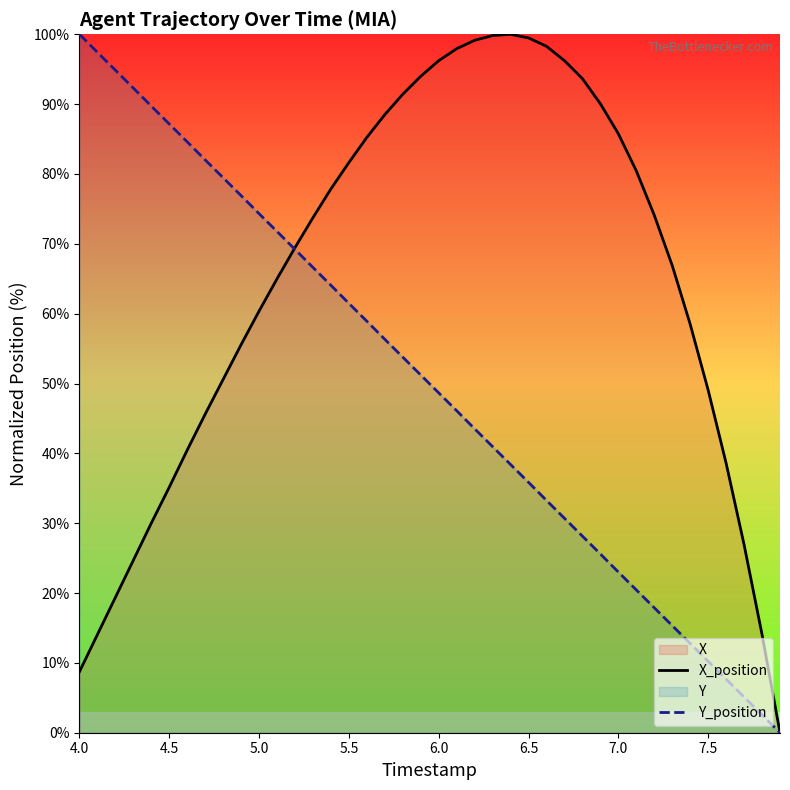

Which series has the largest total across all categories?

X_position